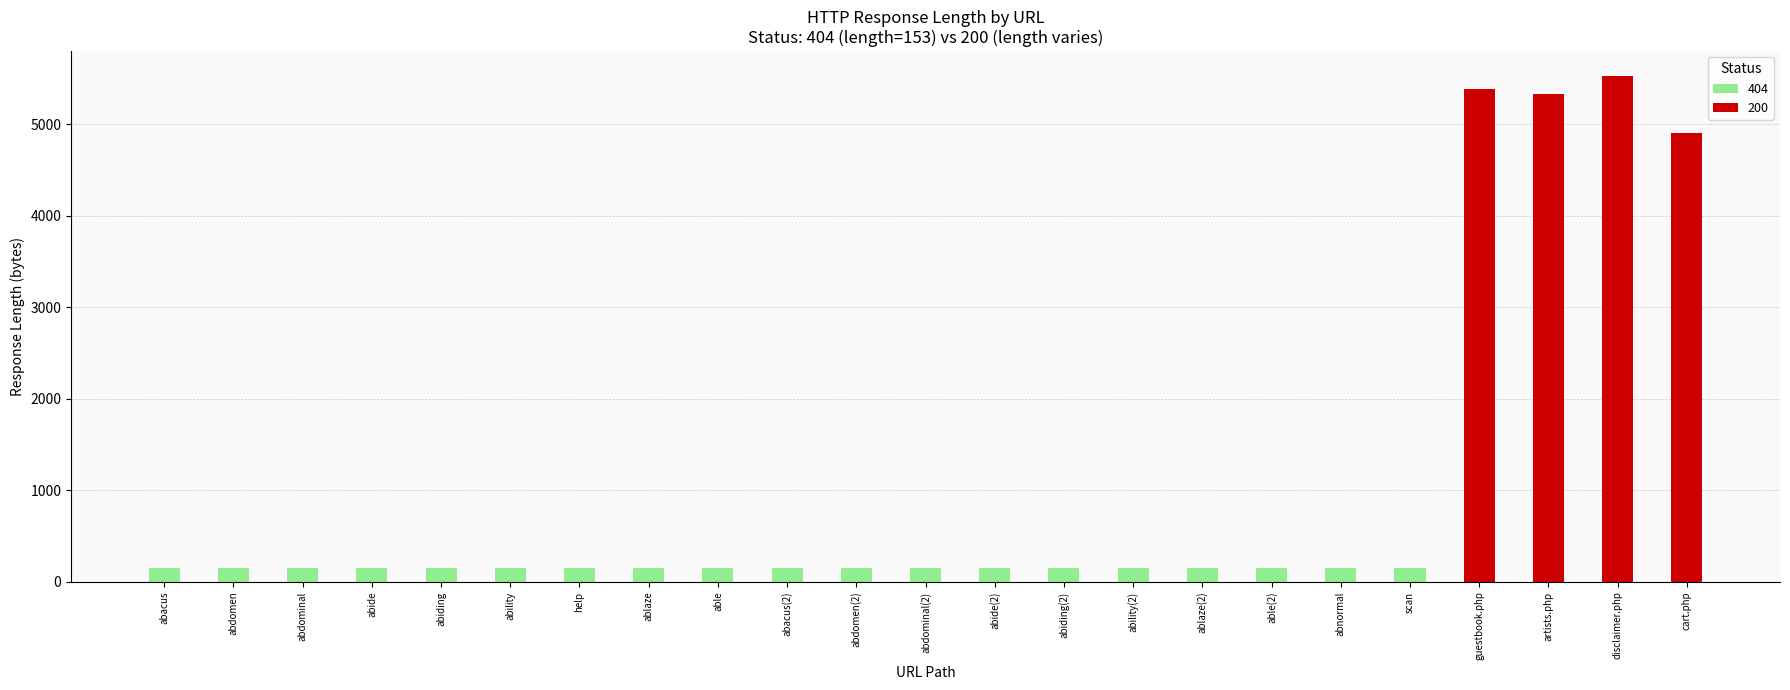

The value of 200 at disclaimer.php is 8959. True or false?

False